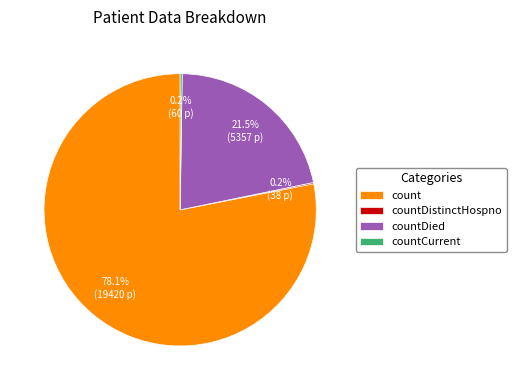

Which category accounts for the majority?

count